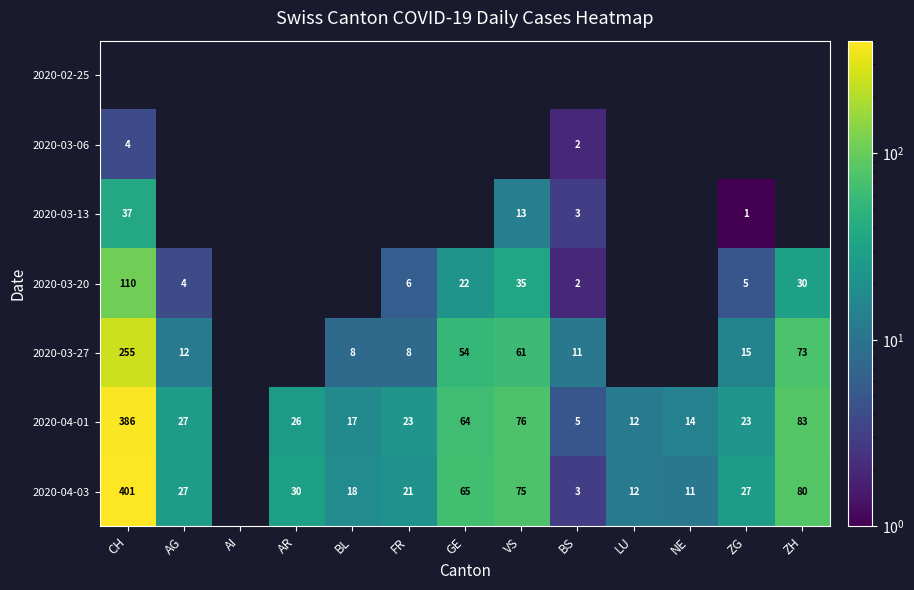

What is the difference between the highest and lowest values at LU?

12